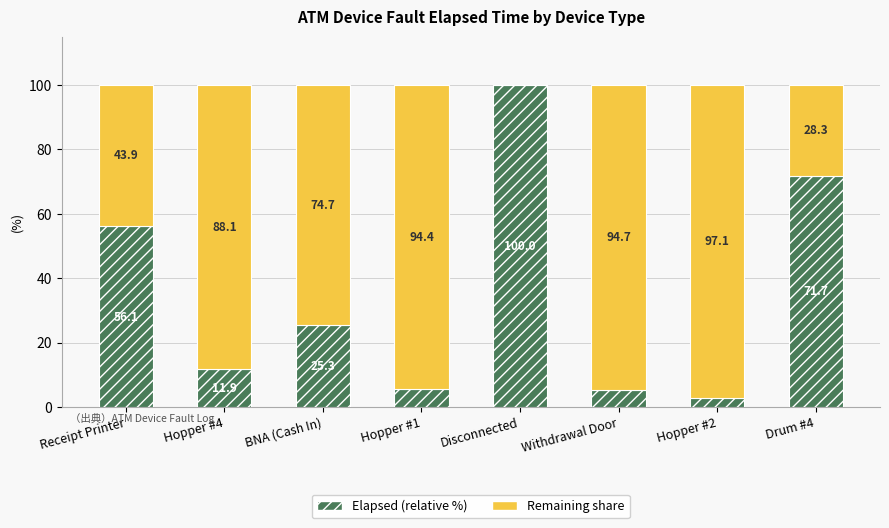

What is the highest value of the Elapsed (relative %) series?

100.0